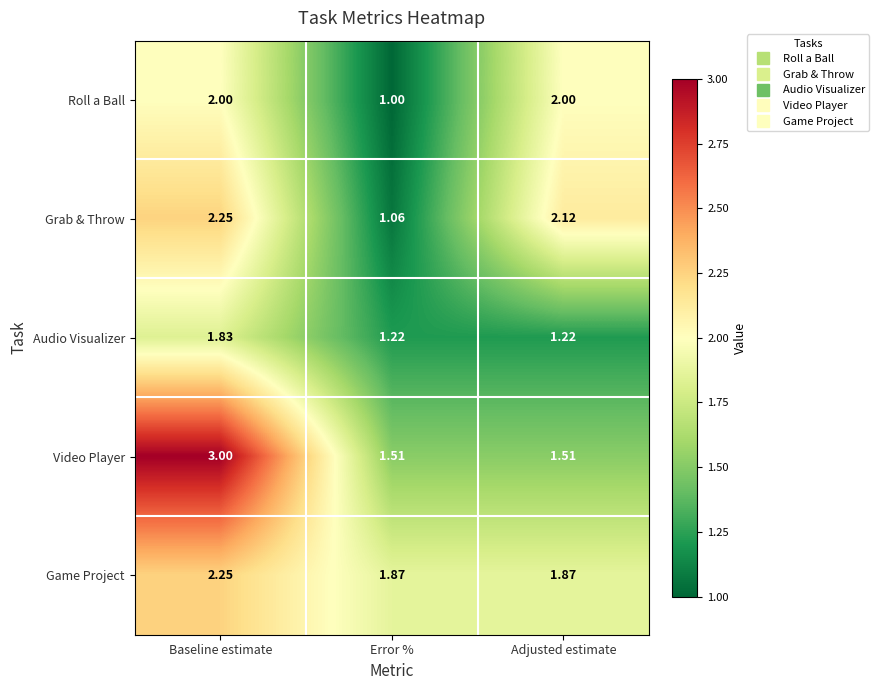

Which series has the widest spread of values?

Video Player